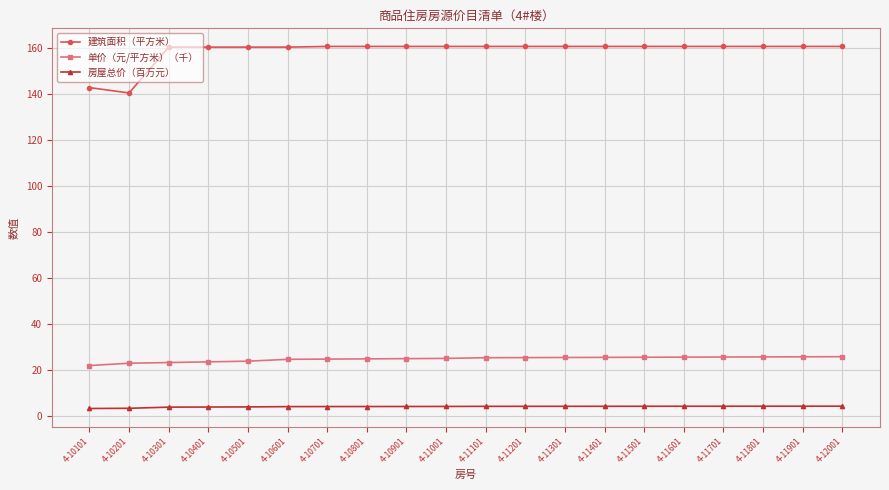

True or false: 房屋总价（百万元） and 建筑面积（平方米） cross at least once.

False